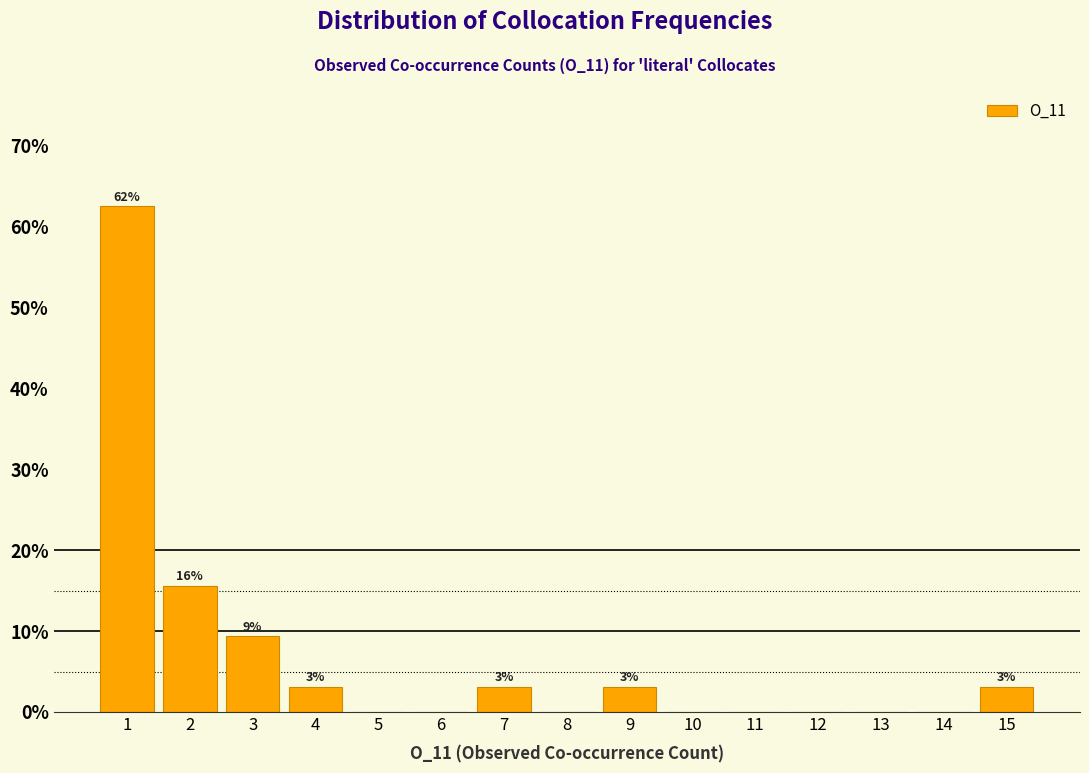

Which range on the x-axis has the tallest bar?

0.5 to 1.5